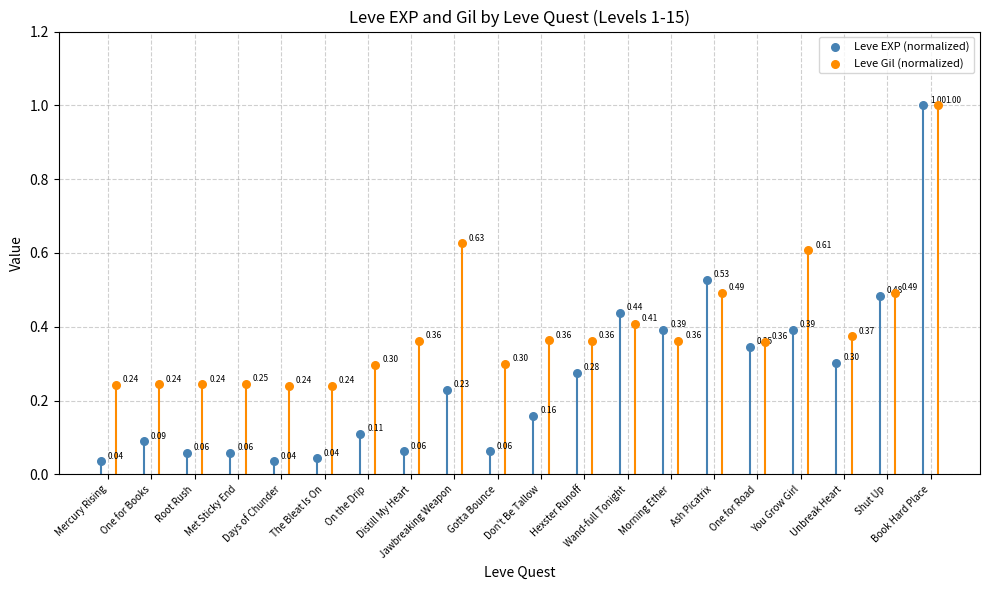

Which series reaches the minimum Y coordinate?

Leve EXP (normalized)